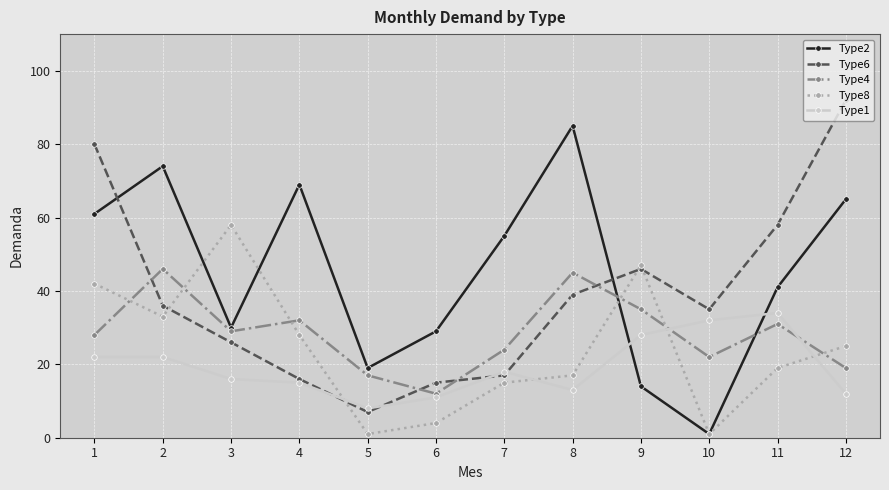

Is the value of Type8 at 4 greater than the value of Type1 at 10?

No